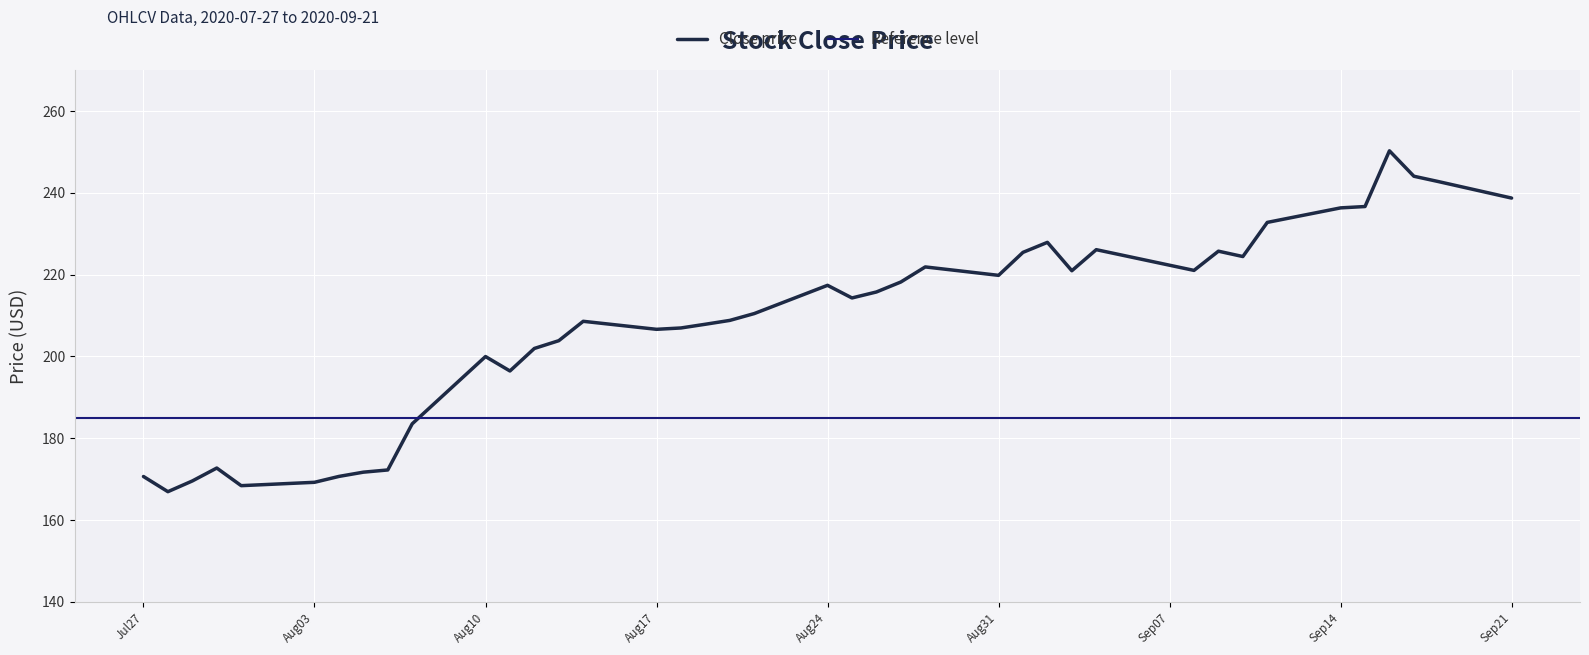

Where does the data first go above 214?

Aug24